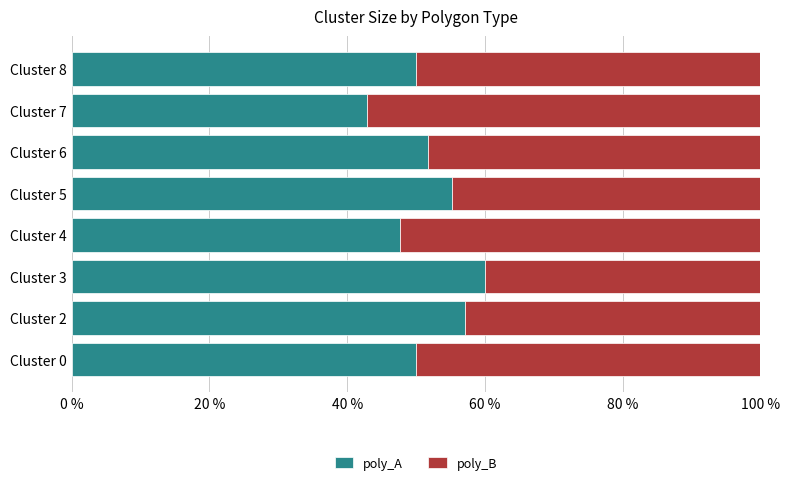

What is the difference between the maximum and minimum values in the poly_A series?

17.1